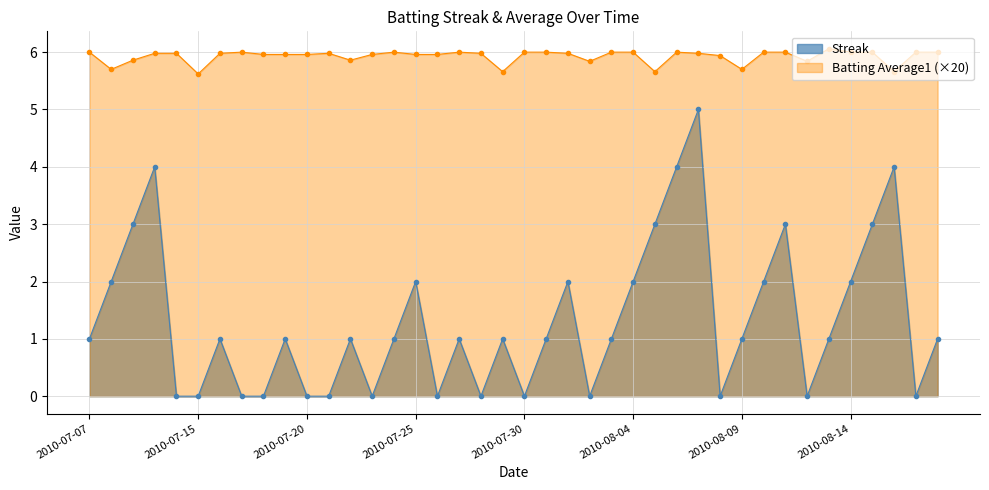

List the series in order of their overall mean, highest first.

Batting Average1 (×20), Streak